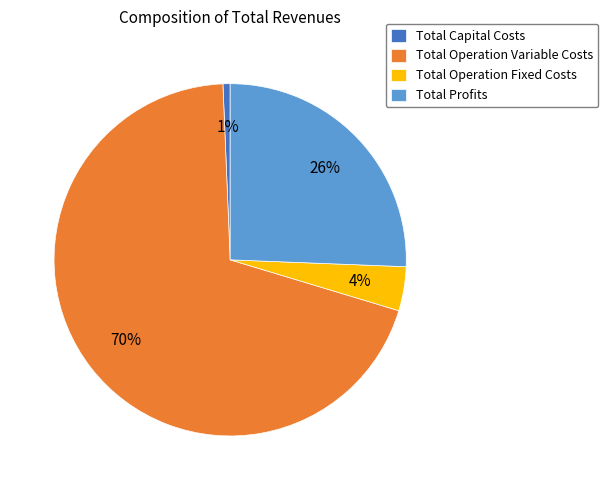

The Total Profits slice represents 26% of the pie. True or false?

True